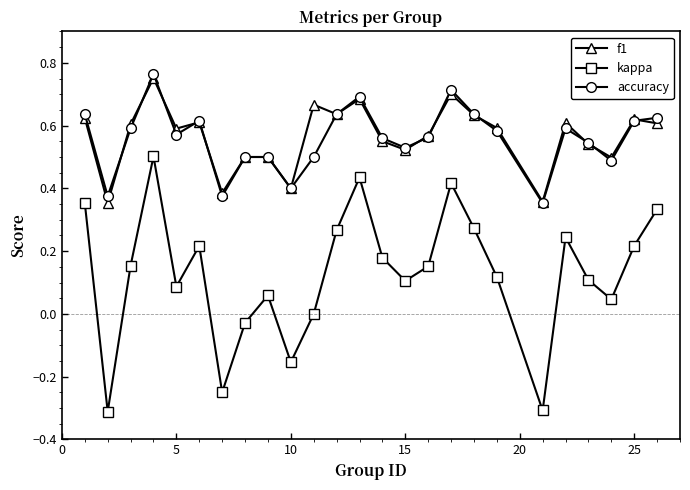

True or false: accuracy and kappa cross at least once.

False